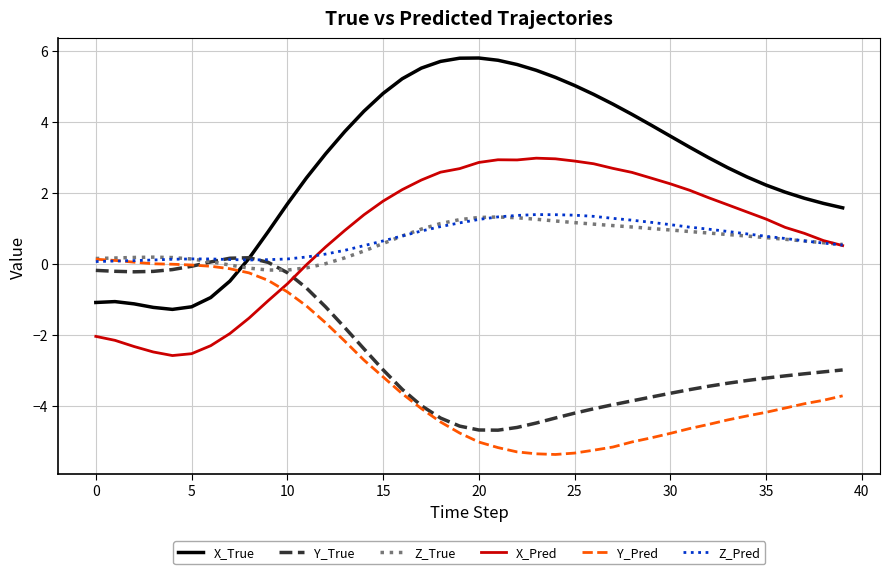

Which series has the widest spread of values?

X_True